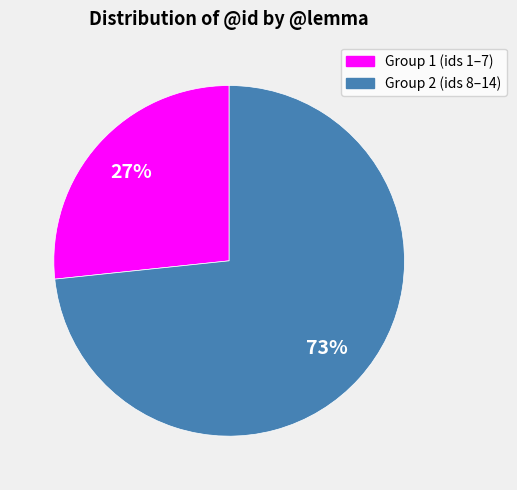

Combined, do Group 2 (ids 8–14) and Group 1 (ids 1–7) account for over 50%?

Yes